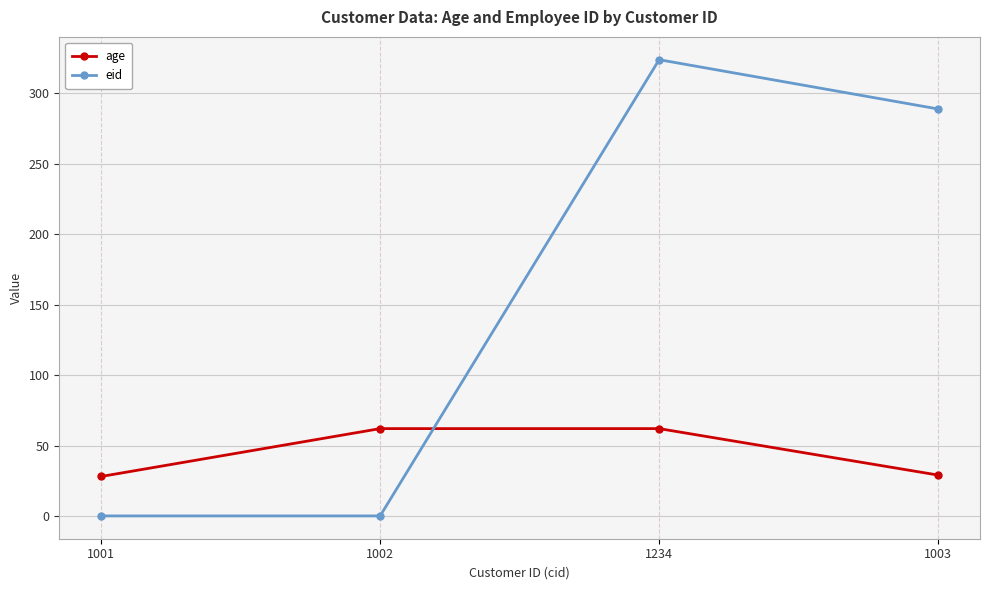

At which category is the sum across all series the highest?

1234